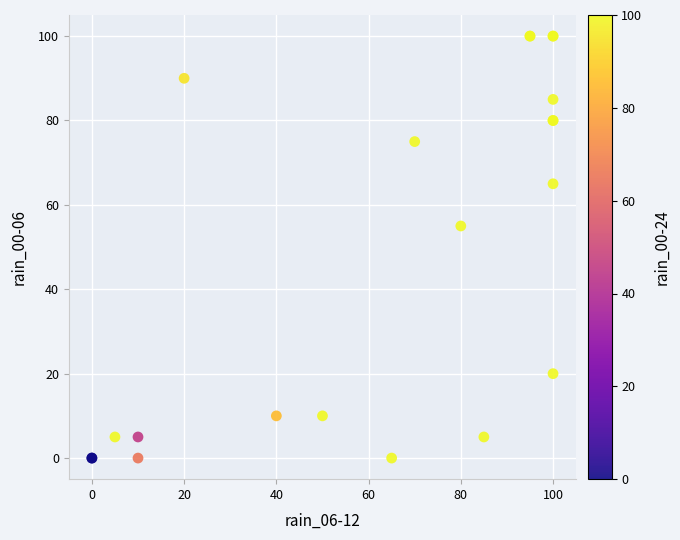

What Y value in the scatter plot is closest to 50?

55